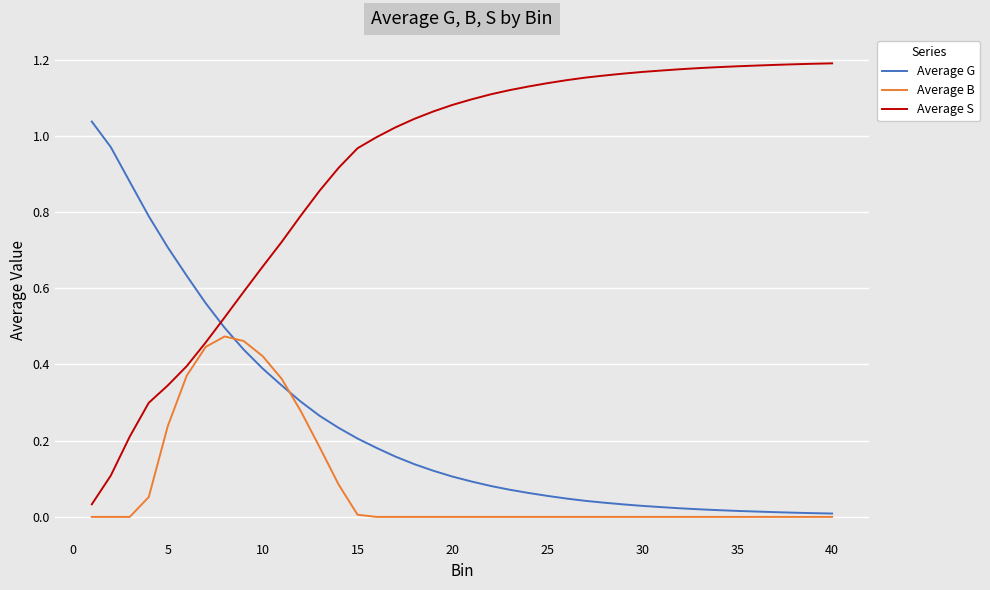

List the series in order of their overall mean, lowest first.

Average B, Average G, Average S